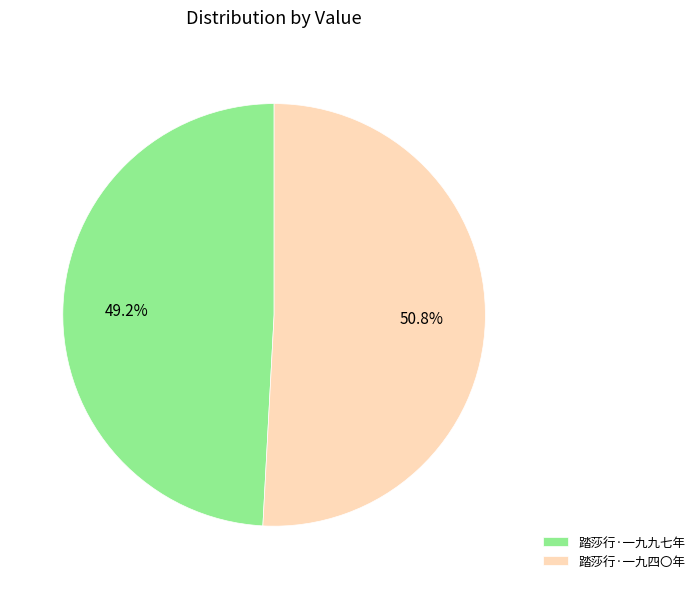

To the nearest percent, what is the difference between the largest and smallest slice percentages?

2%